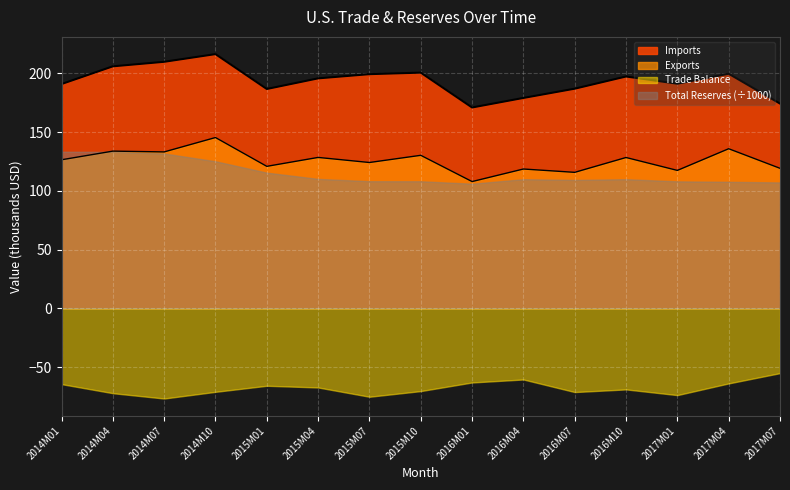

Is the value of Exports at 2017M04 greater than the value of Imports at 2014M01?

No